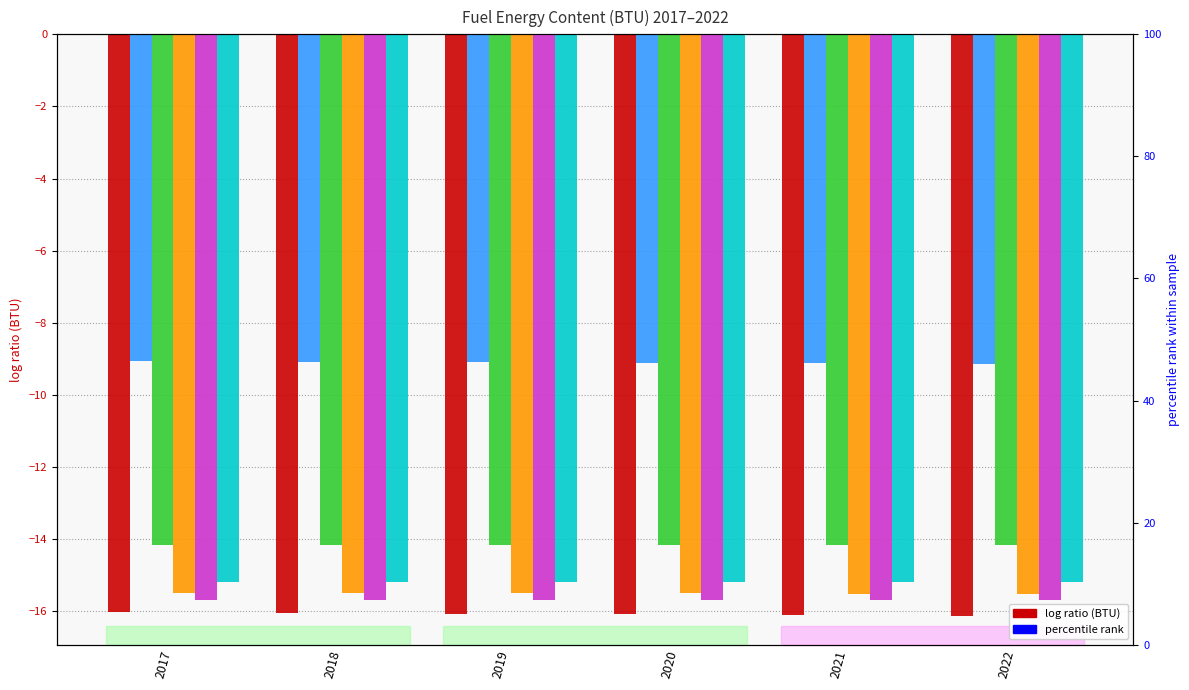

What is the average value of the natural gas series?

-9.1